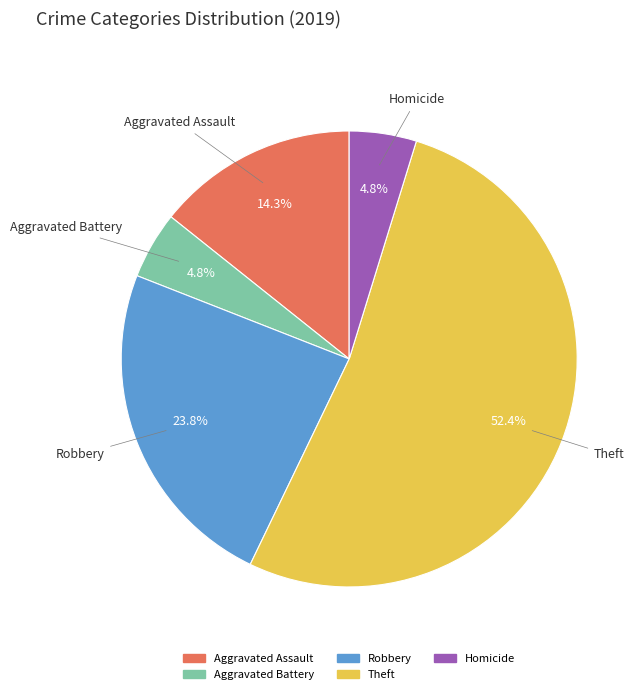

Is Theft the majority of the pie?

Yes